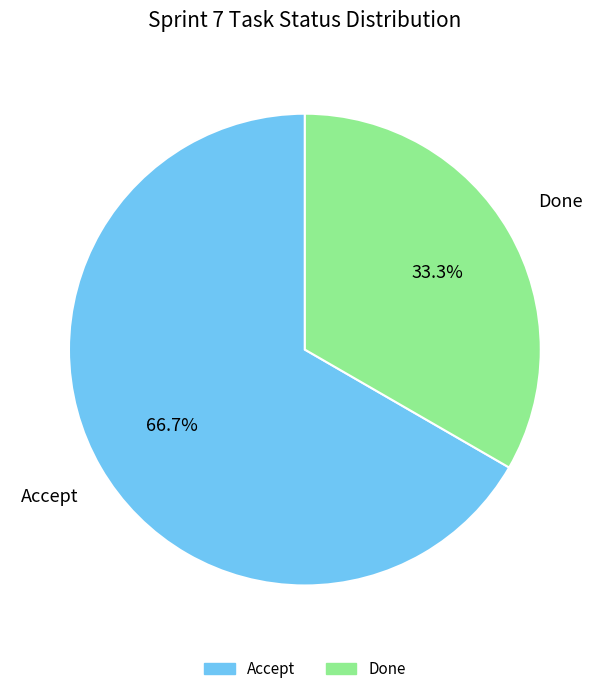

Between Accept and Done, which is larger?

Accept